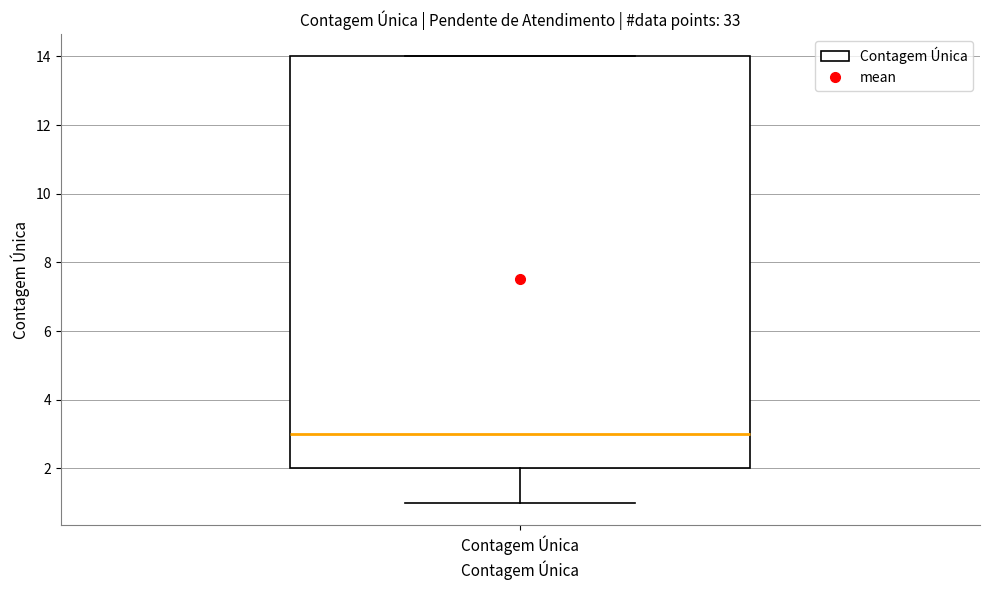

Where does the lower whisker of the box for Contagem Única end on the y-axis? The values are not printed on the chart, so give them approximately, as read against the axis.

1